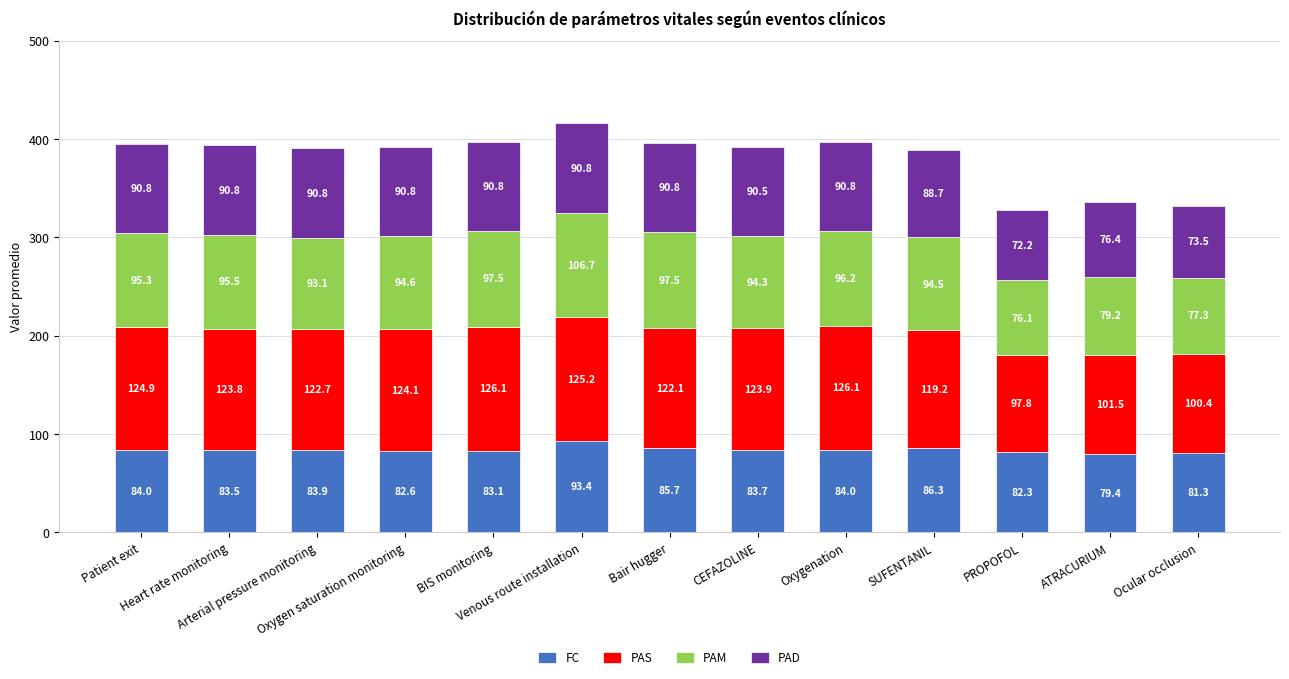

What is the minimum value for FC?

79.4